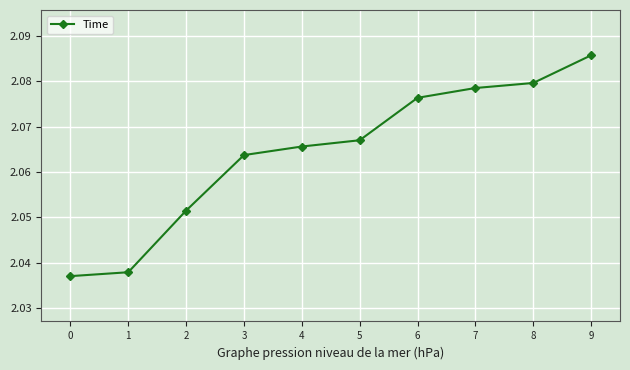

What is the sum of the values at 1 and 9?

4.1